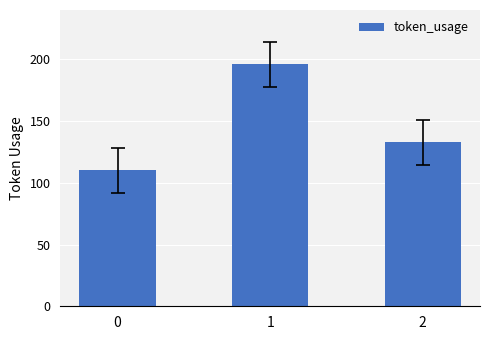

Are the bars horizontal?

No